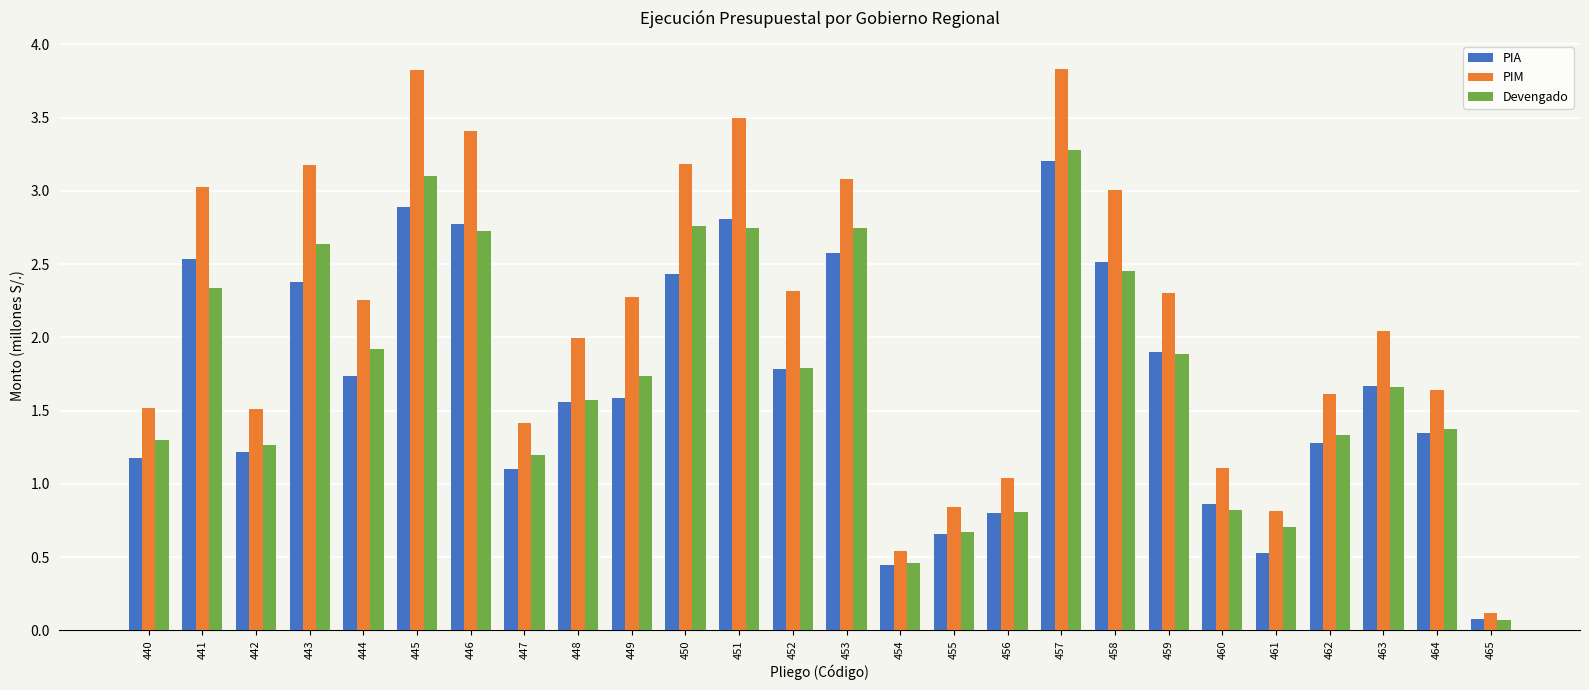

Is it true that Devengado equals 1.9 at 464?

False